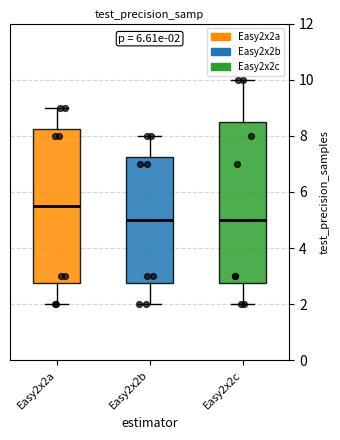

Which box has the highest median line?

Easy2x2a